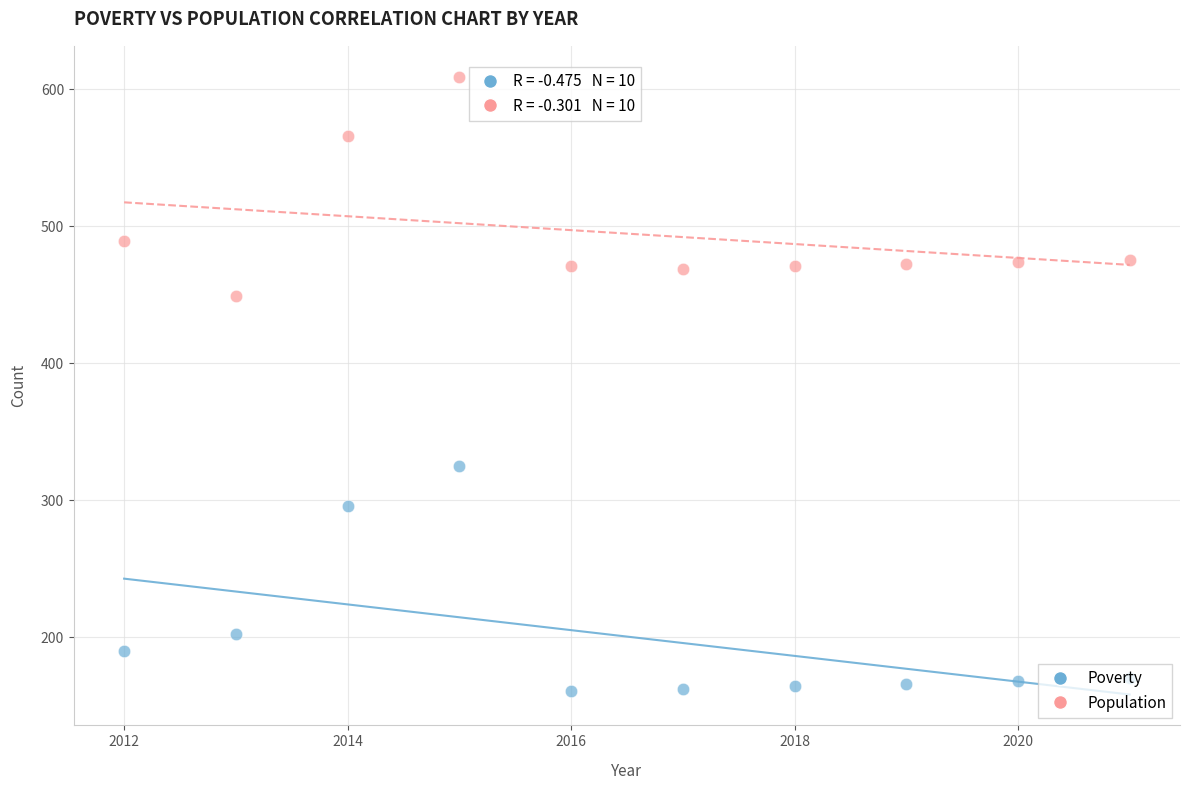

Across all data points, what is the range of X values (max minus min)?

9